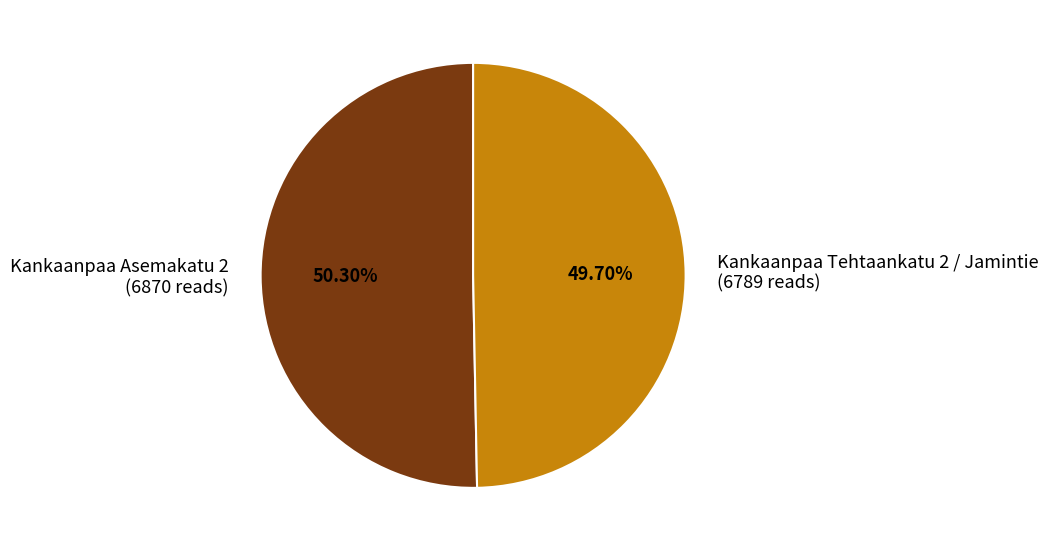

Does any single category account for the majority?

Yes